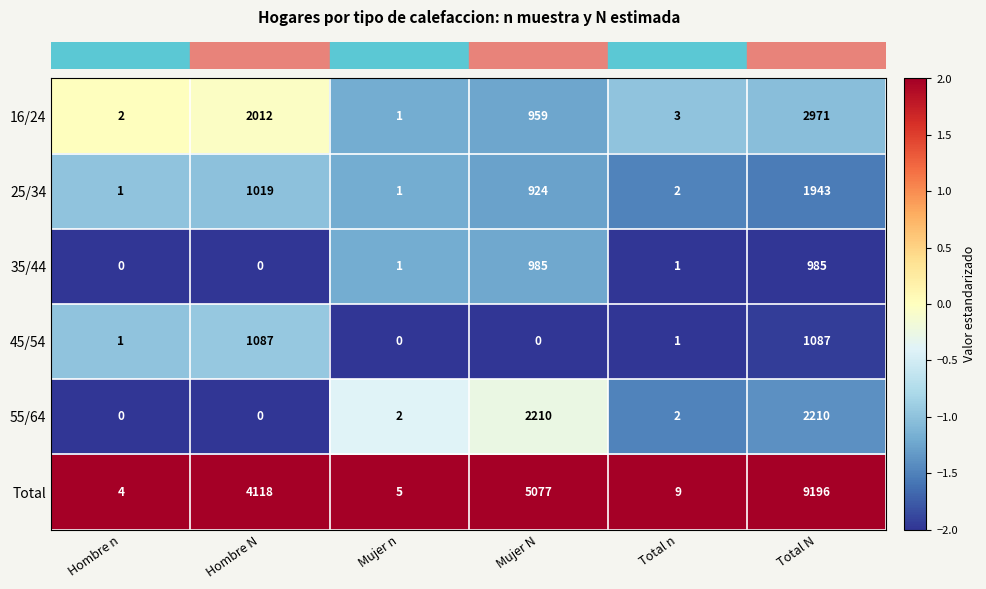

Count the number of data series in this chart.

6